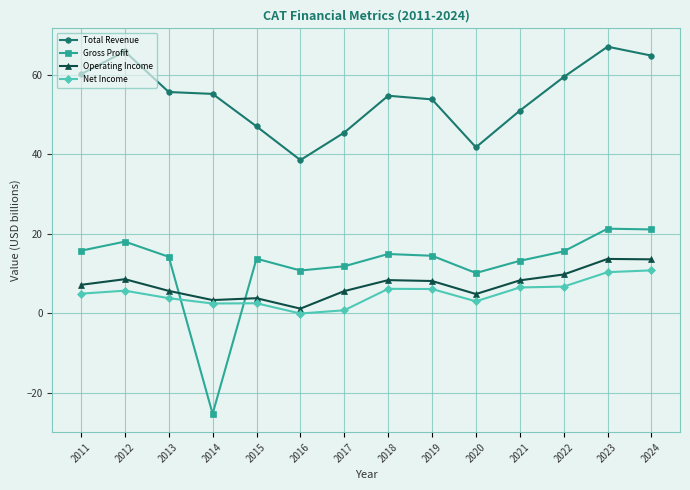

At how many categories does at least one series exceed 8?

14